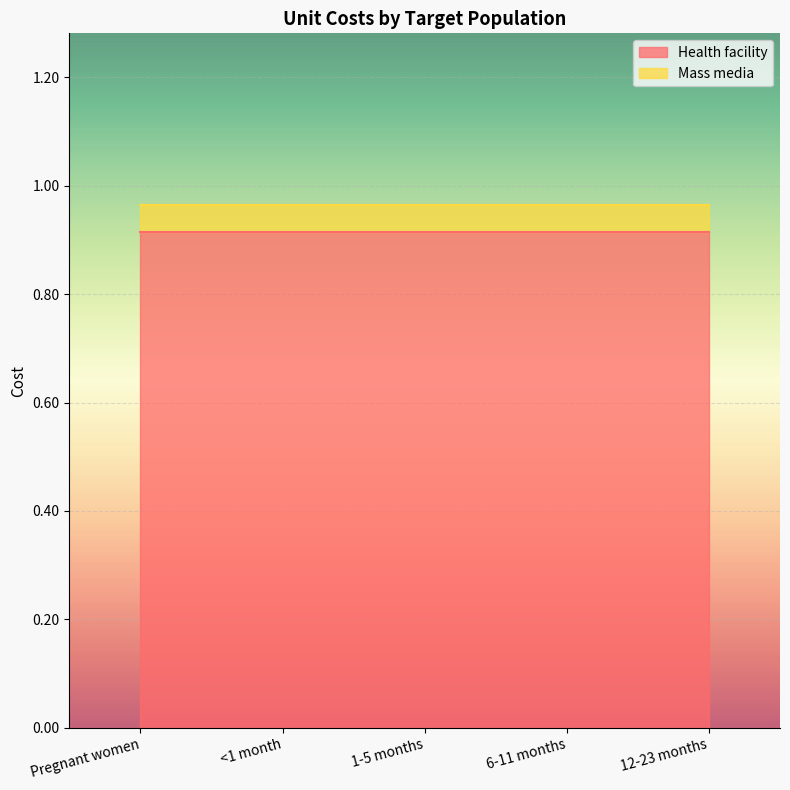

Is the value of Health facility at <1 month greater than the value of Mass media at 1-5 months?

Yes